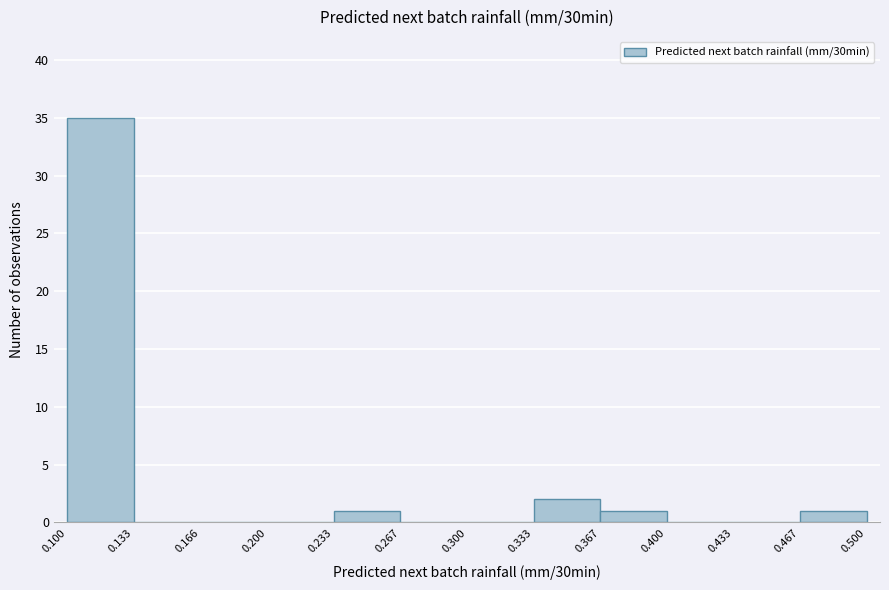

Reading left to right, transcribe this chart: for each bar, give the range it covers on the x-axis and its height. The values are not printed on the chart, so give them approximately, as read against the axis.

0.100 to 0.133: 35
0.133 to 0.166: 0
0.166 to 0.200: 0
0.200 to 0.233: 0
0.233 to 0.267: 1
0.267 to 0.300: 0
0.300 to 0.333: 0
0.333 to 0.367: 2
0.367 to 0.400: 1
0.400 to 0.433: 0
0.433 to 0.467: 0
0.467 to 0.500: 1